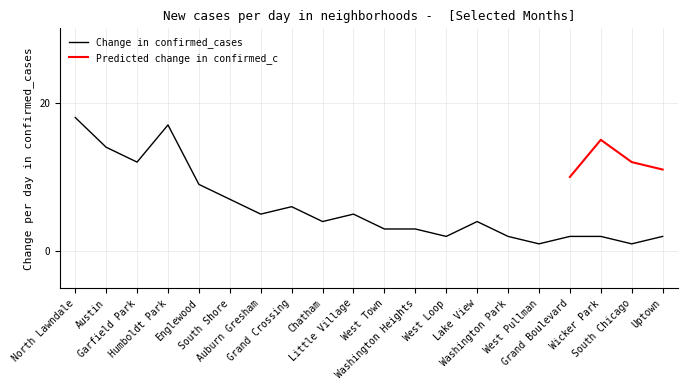

At which category does the data reach its first local valley?

Garfield Park